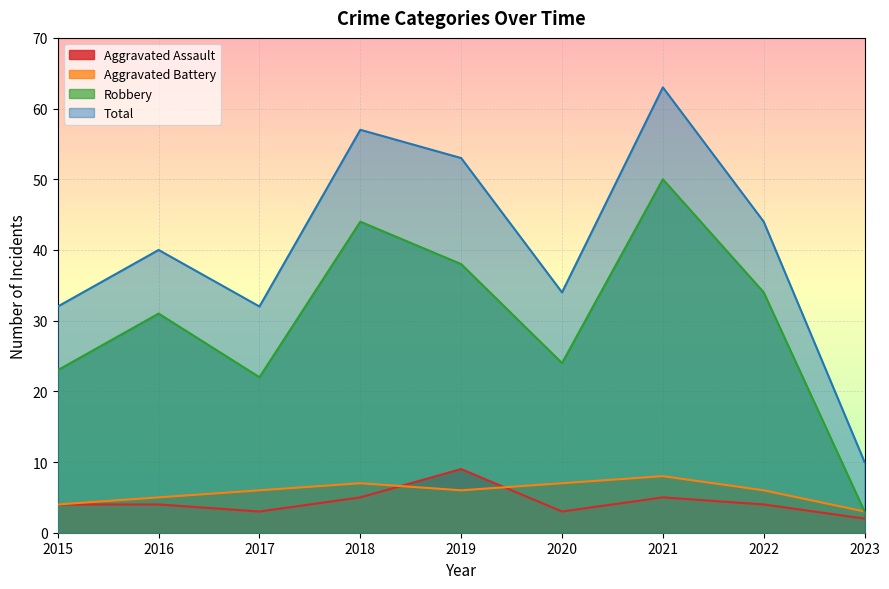

Does the chart display data point markers on the line(s)?

No